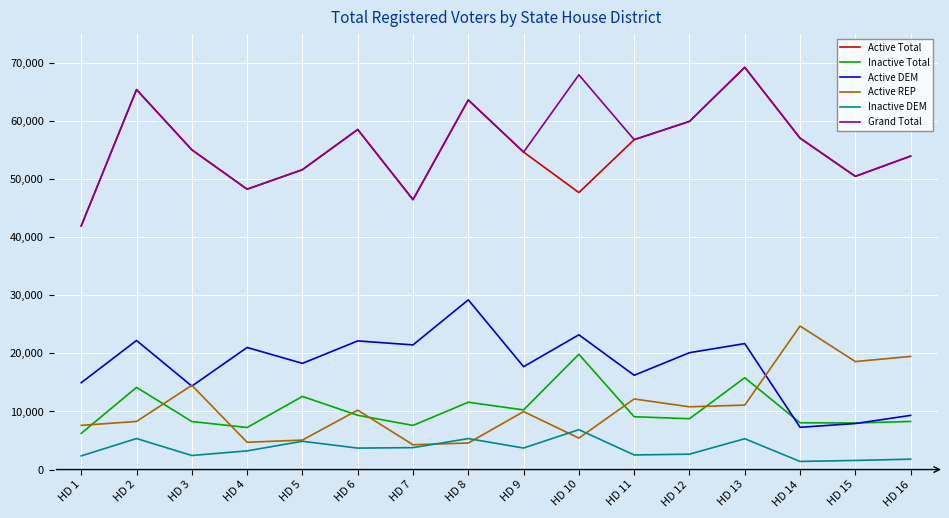

Does the chart have visible grid lines?

Yes